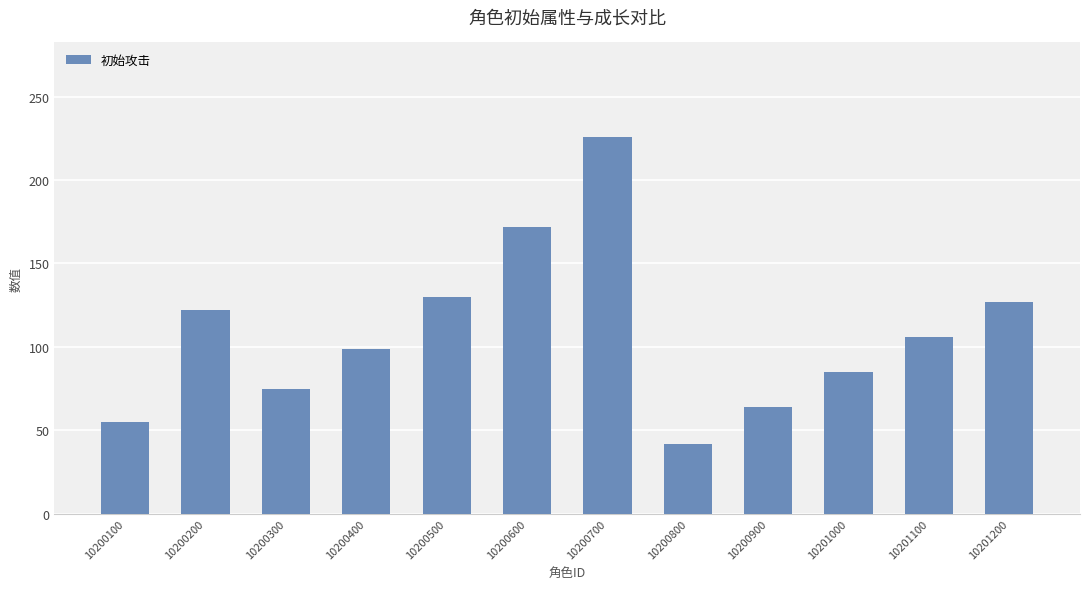

What is the greatest value displayed?

226